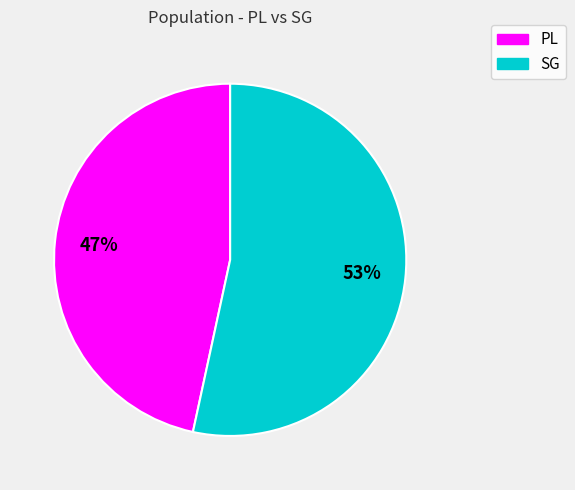

To the nearest percent, what is the combined percentage of SG and PL?

100%